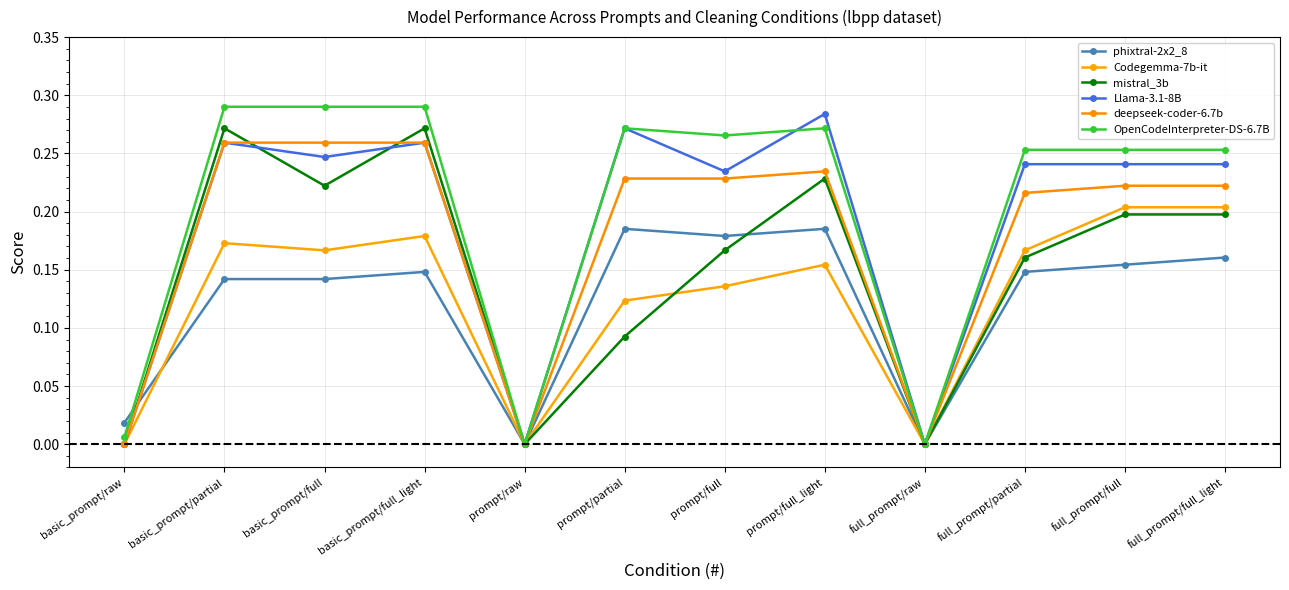

At basic_prompt/partial, list the series in order from smallest to largest.

phixtral-2x2_8, Codegemma-7b-it, Llama-3.1-8B, deepseek-coder-6.7b, mistral_3b, OpenCodeInterpreter-DS-6.7B